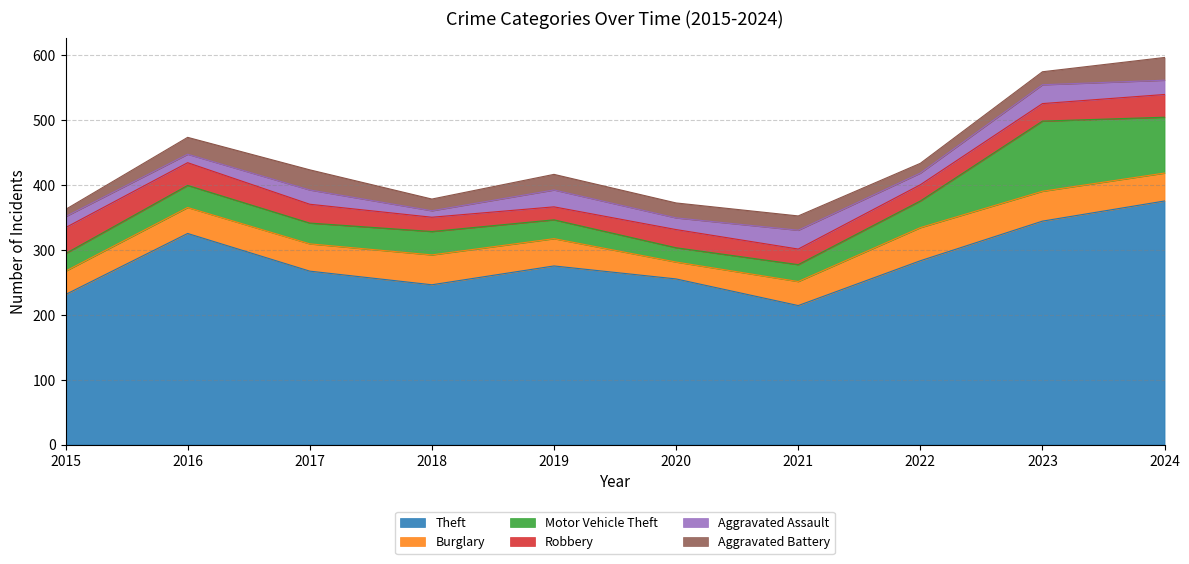

Reading left to right, list all the values displayed in this chart.

Theft: 2015=231	2016=325	2017=267	2018=246	2019=275	2020=255	2021=214	2022=283	2023=344	2024=375
Burglary: 2015=36	2016=40	2017=42	2018=46	2019=42	2020=26	2021=37	2022=51	2023=46	2024=43
Motor Vehicle Theft: 2015=27	2016=34	2017=32	2018=36	2019=29	2020=22	2021=26	2022=41	2023=108	2024=86
Robbery: 2015=40	2016=35	2017=29	2018=22	2019=20	2020=28	2021=24	2022=25	2023=27	2024=35
Aggravated Assault: 2015=17	2016=13	2017=22	2018=10	2019=26	2020=18	2021=29	2022=18	2023=29	2024=22
Aggravated Battery: 2015=11	2016=26	2017=31	2018=18	2019=24	2020=23	2021=22	2022=15	2023=20	2024=35